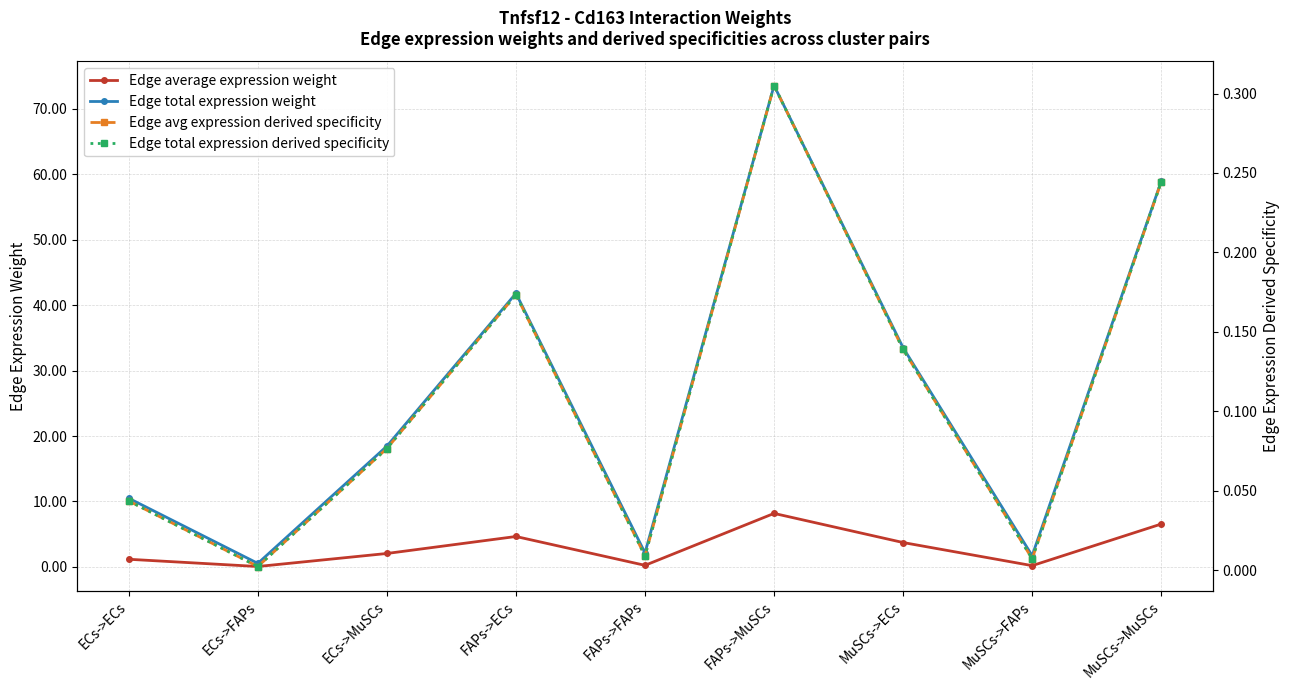

Where does the Edge total expression weight series first go above 18?

ECs->MuSCs